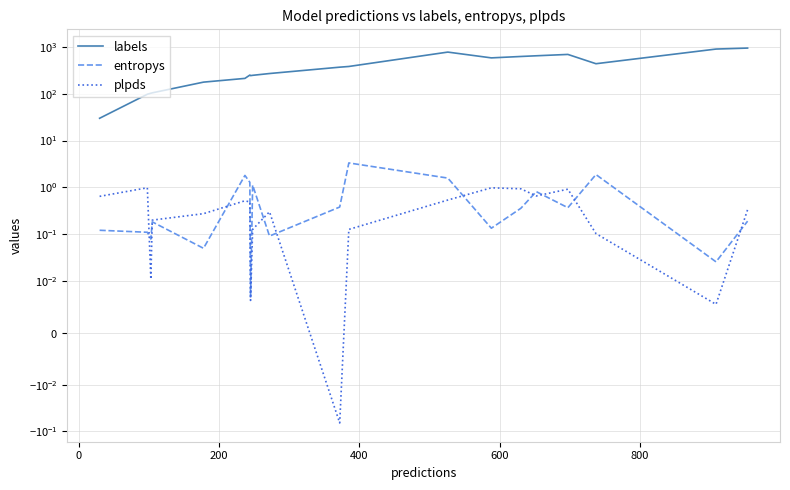

True or false: plpds and labels intersect in this chart.

False